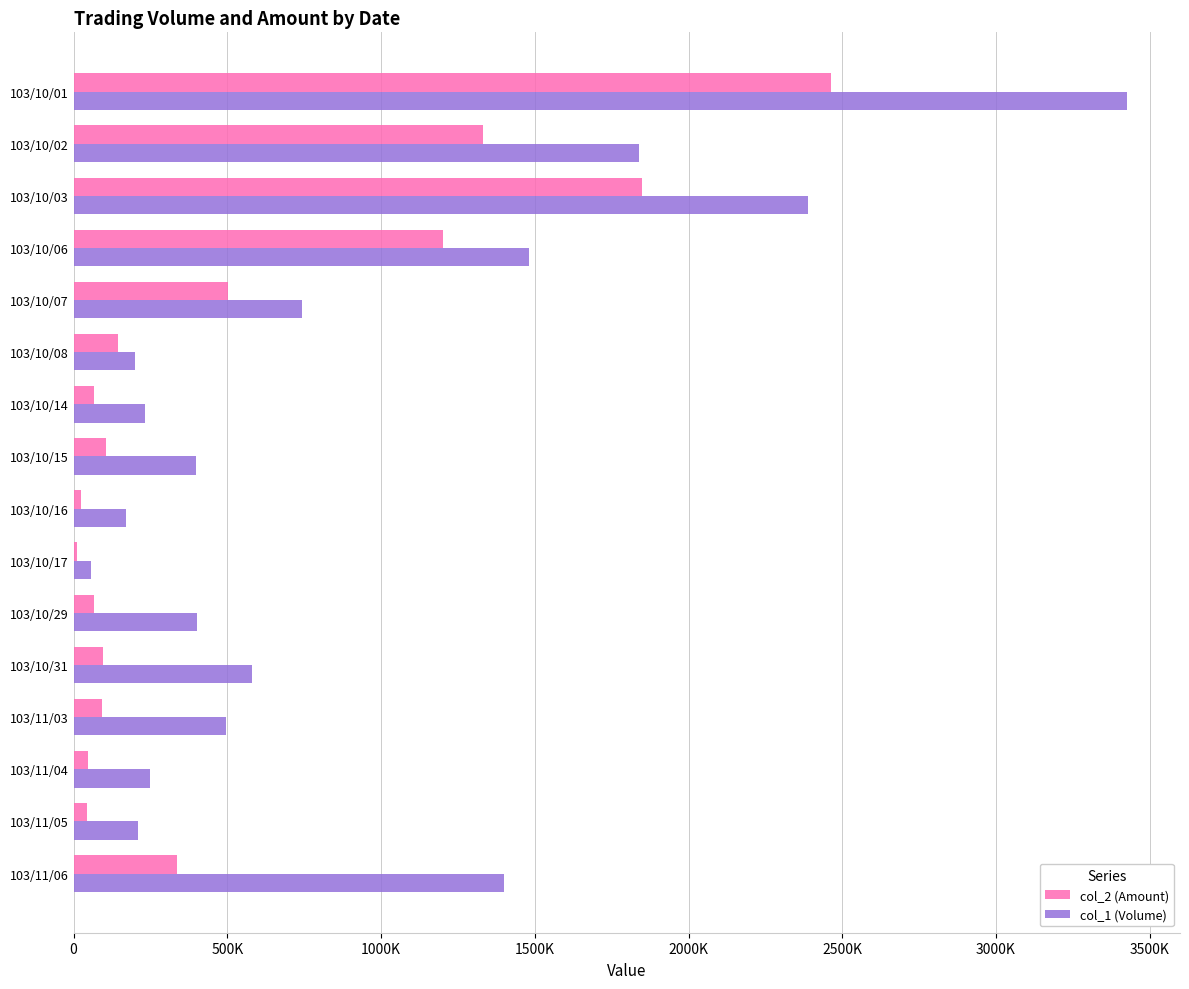

What is the smallest value displayed?

11460